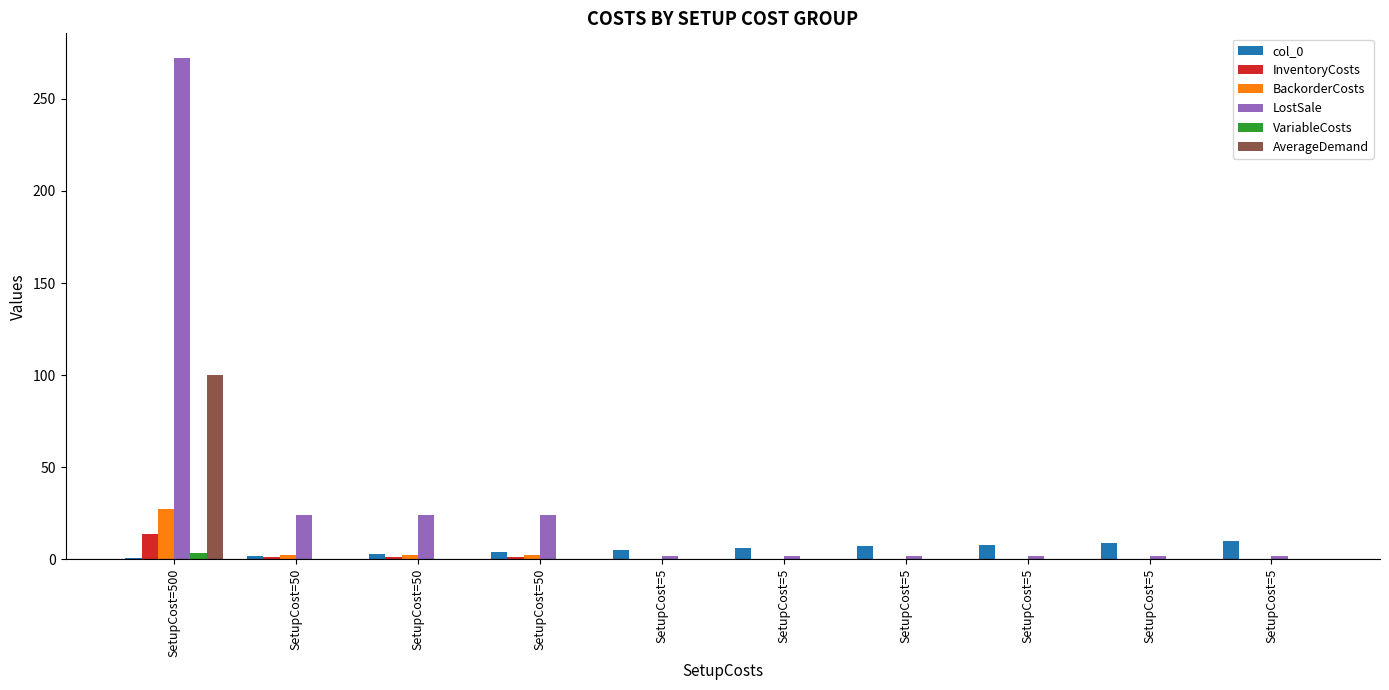

What is the average value of the BackorderCosts series?

3.6